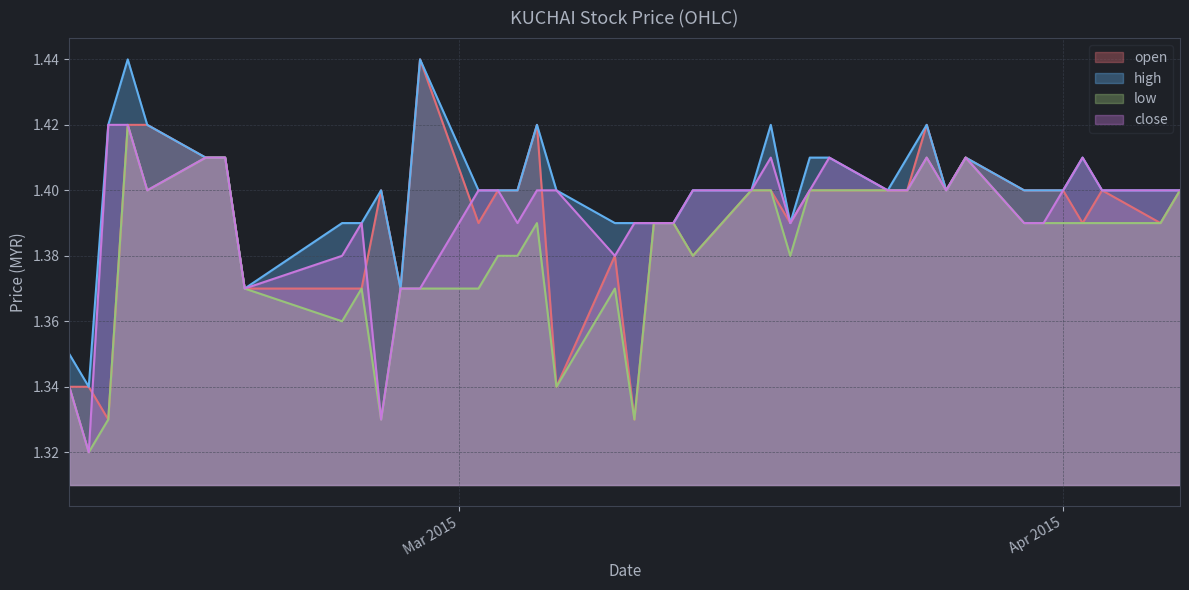

What is the total value across all series at 2015-04-02?

5.6